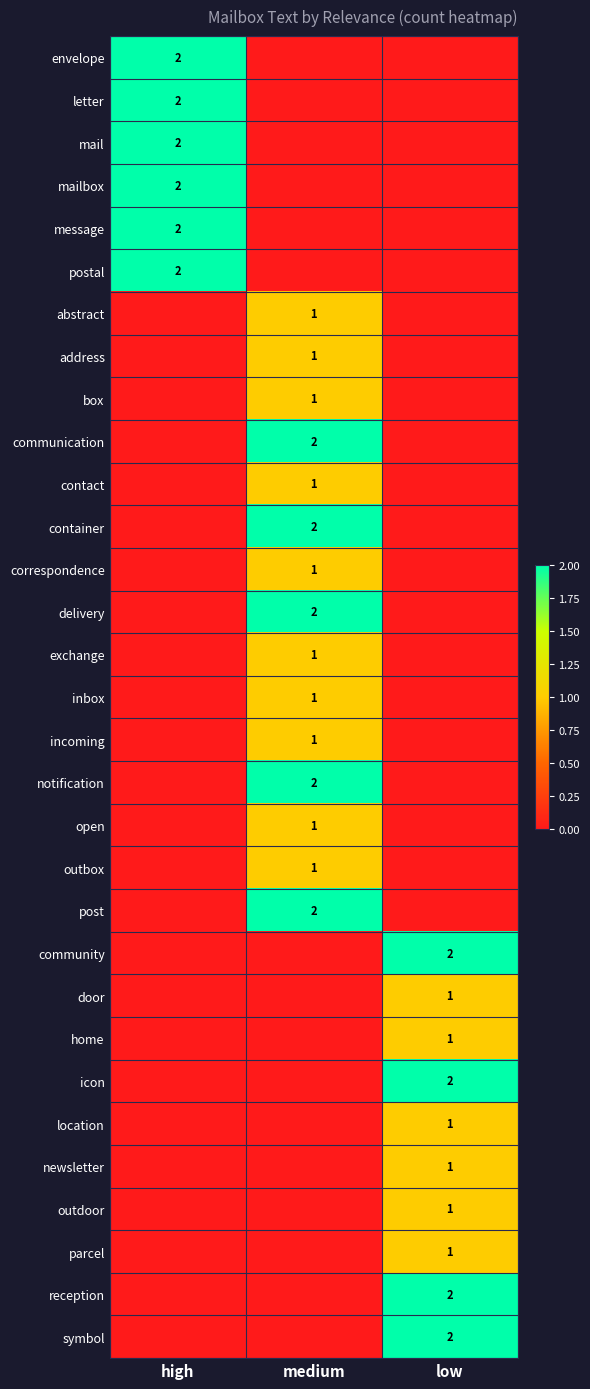

Is it true that envelope equals 3 at high?

False